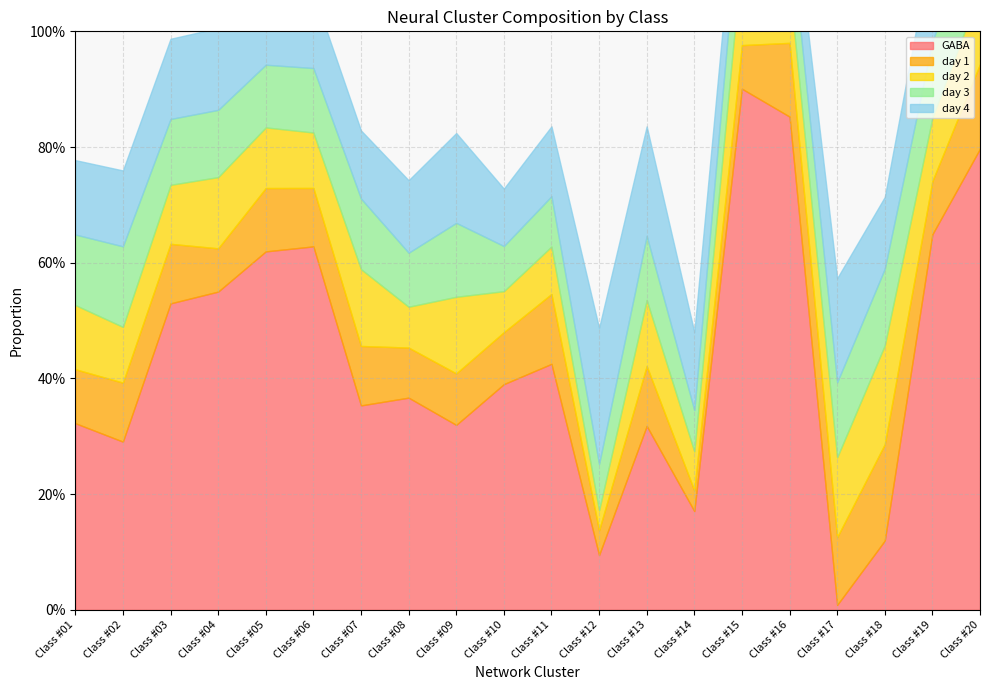

Which series has the largest total across all categories?

GABA